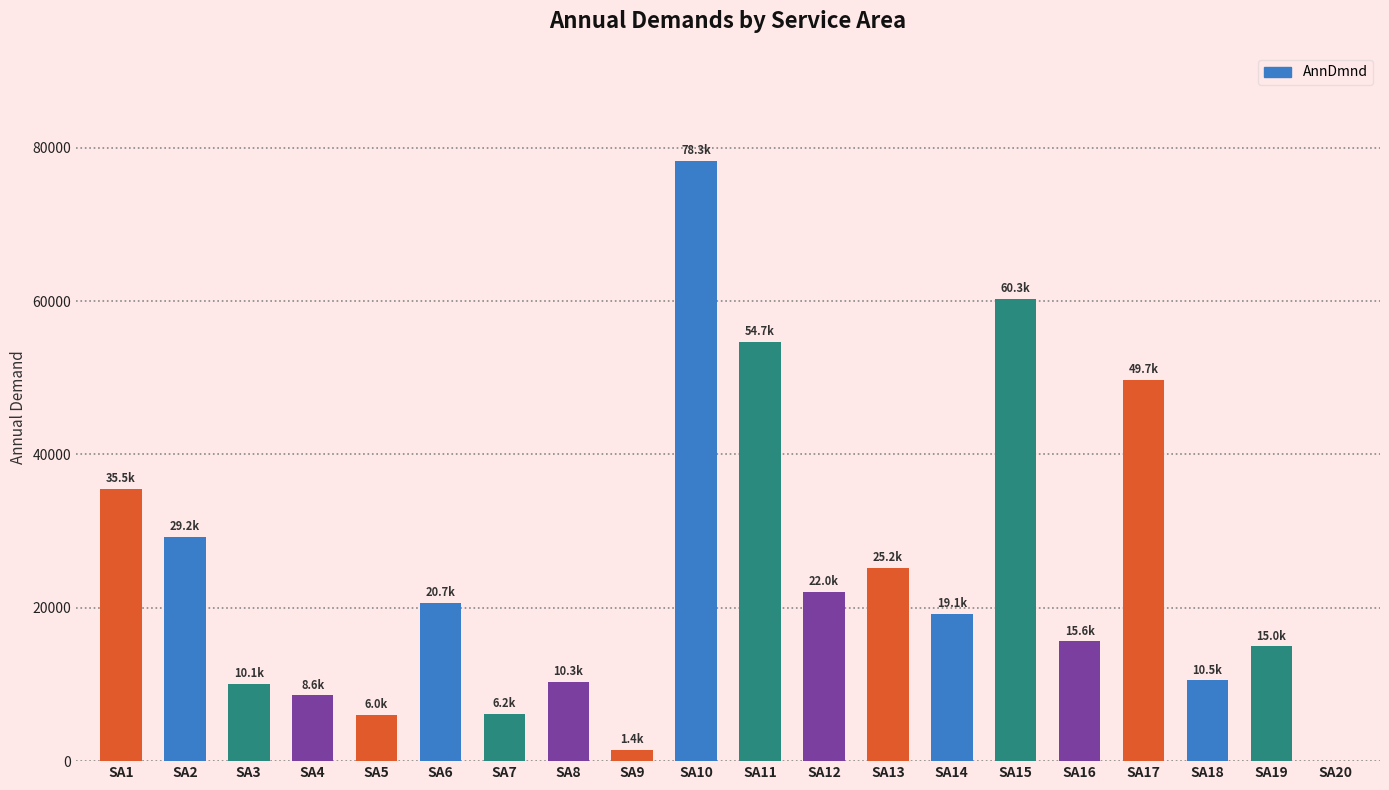

Which has a higher value, SA8 or SA1?

SA1